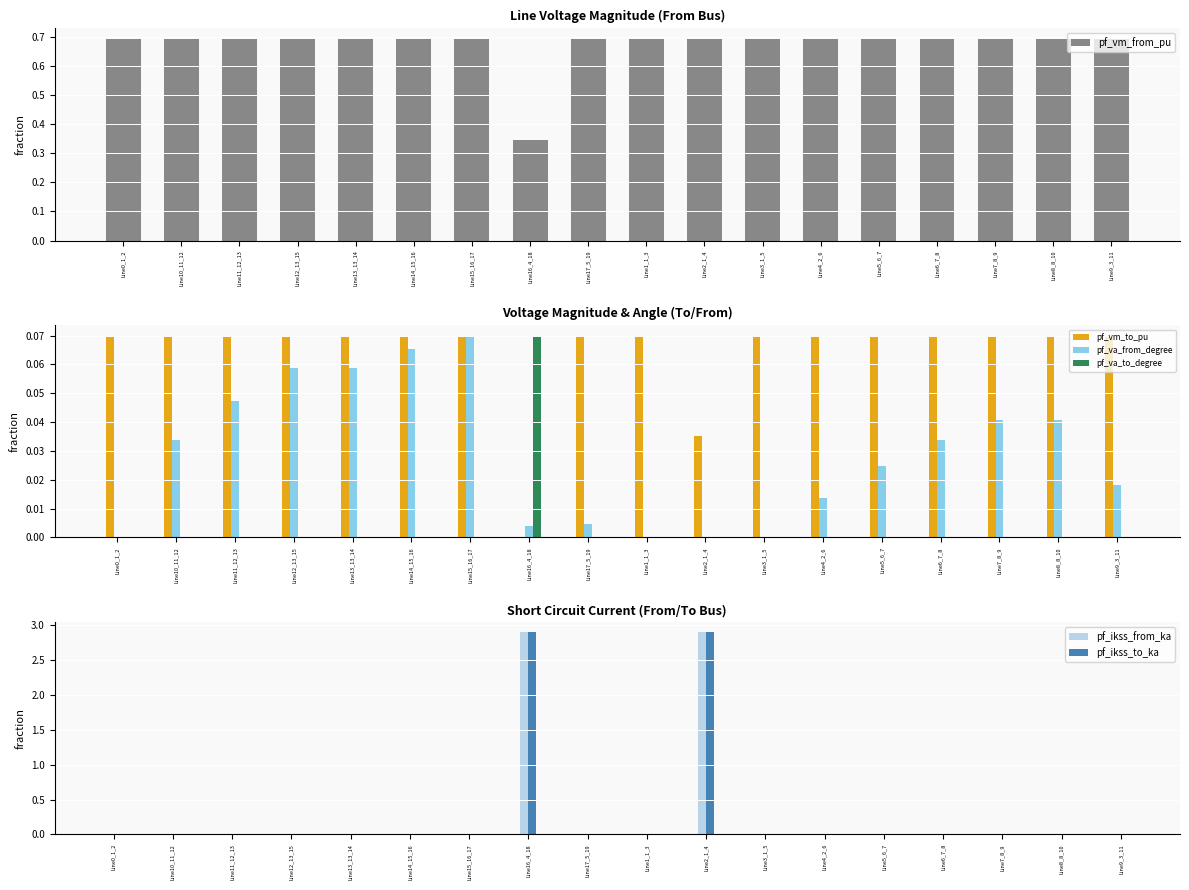

Count the number of data series in this chart.

6